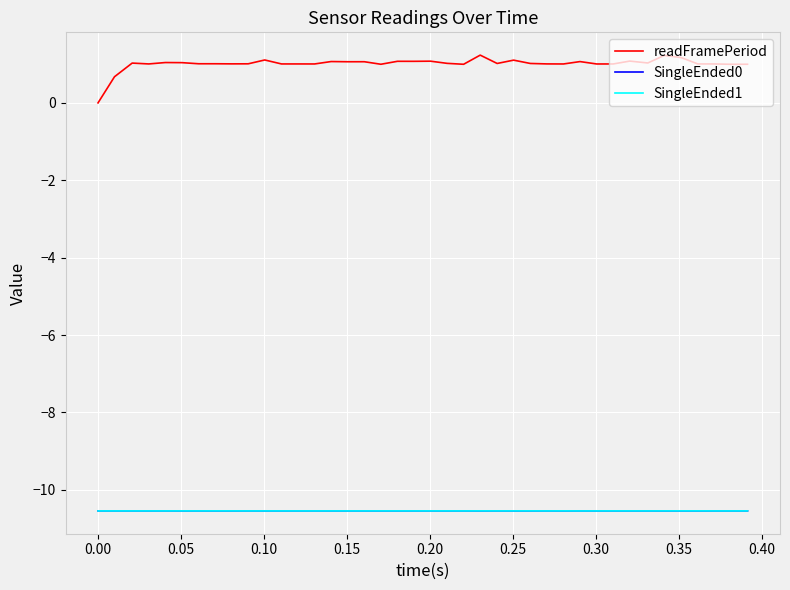

True or false: SingleEnded0 and readFramePeriod cross at least once.

False